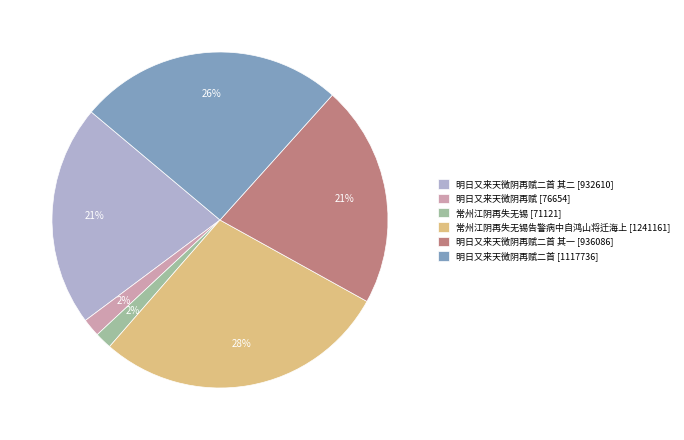

Does 常州江阴再失无锡告警病中自鸿山将迁海上 [1241161] account for over 50% of the chart?

No